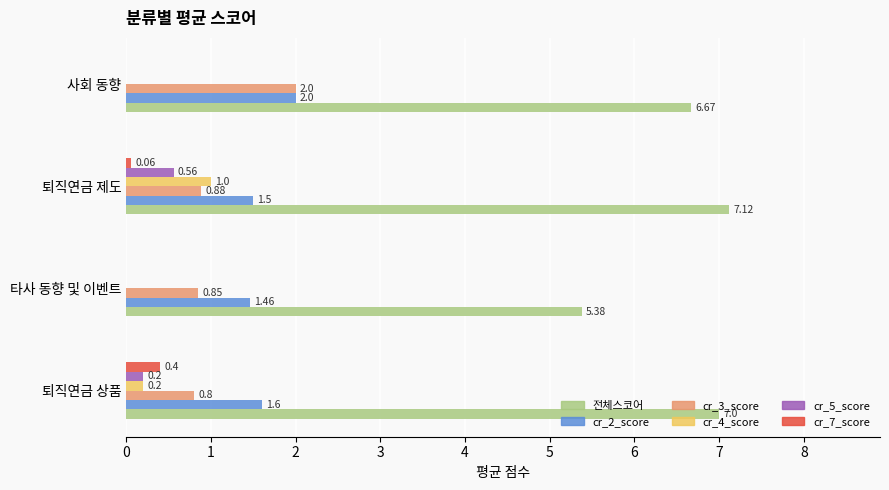

What are all the series names shown in the legend?

전체스코어, cr_2_score, cr_3_score, cr_4_score, cr_5_score, cr_7_score